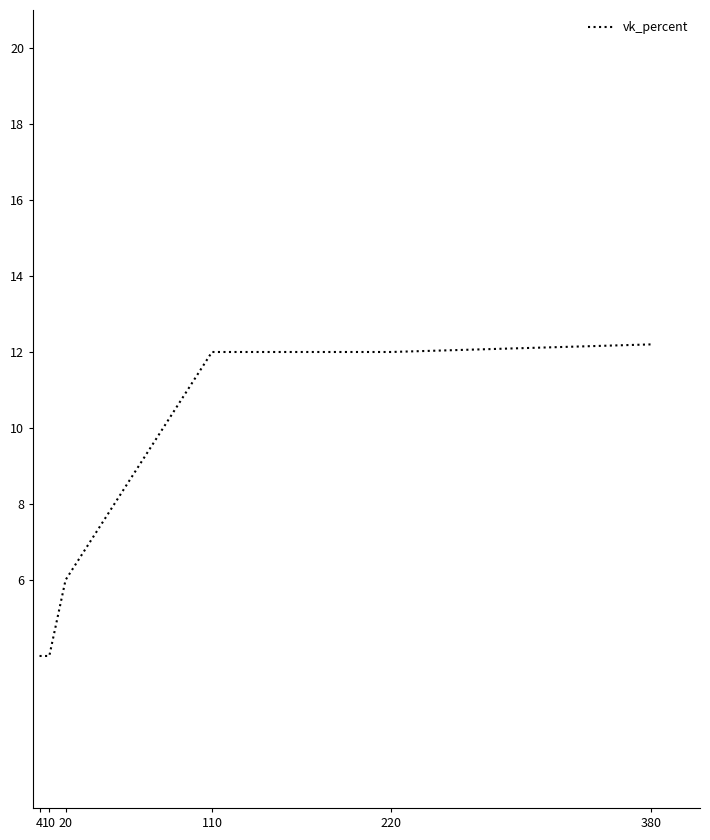

How many distinct data groups are displayed?

1